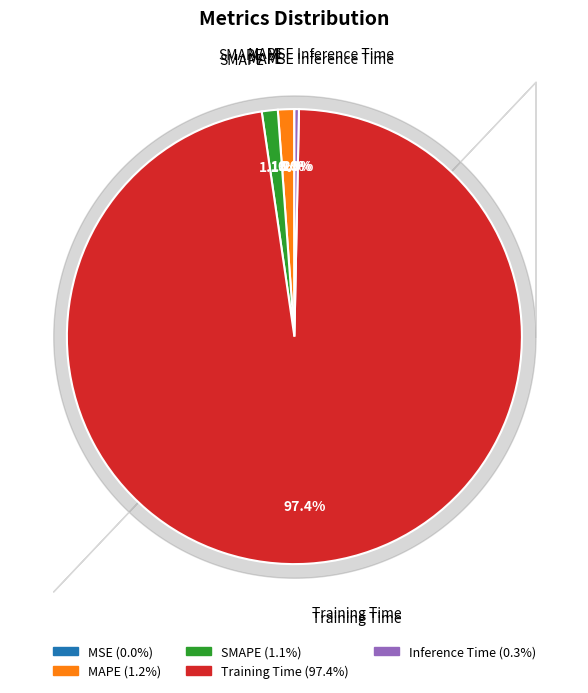

Is MSE the majority of the pie?

No